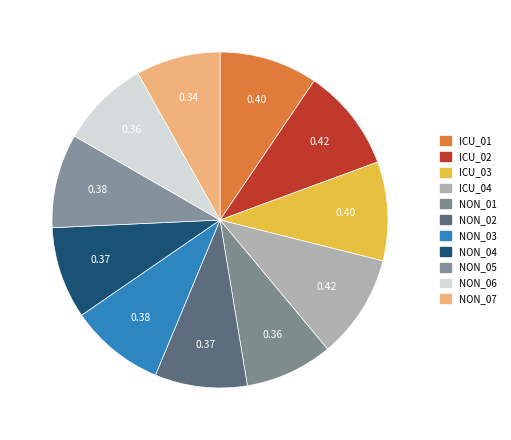

Rank the categories by value from highest to lowest.

ICU_04, ICU_02, ICU_03, ICU_01, NON_03, NON_05, NON_02, NON_04, NON_06, NON_01, NON_07